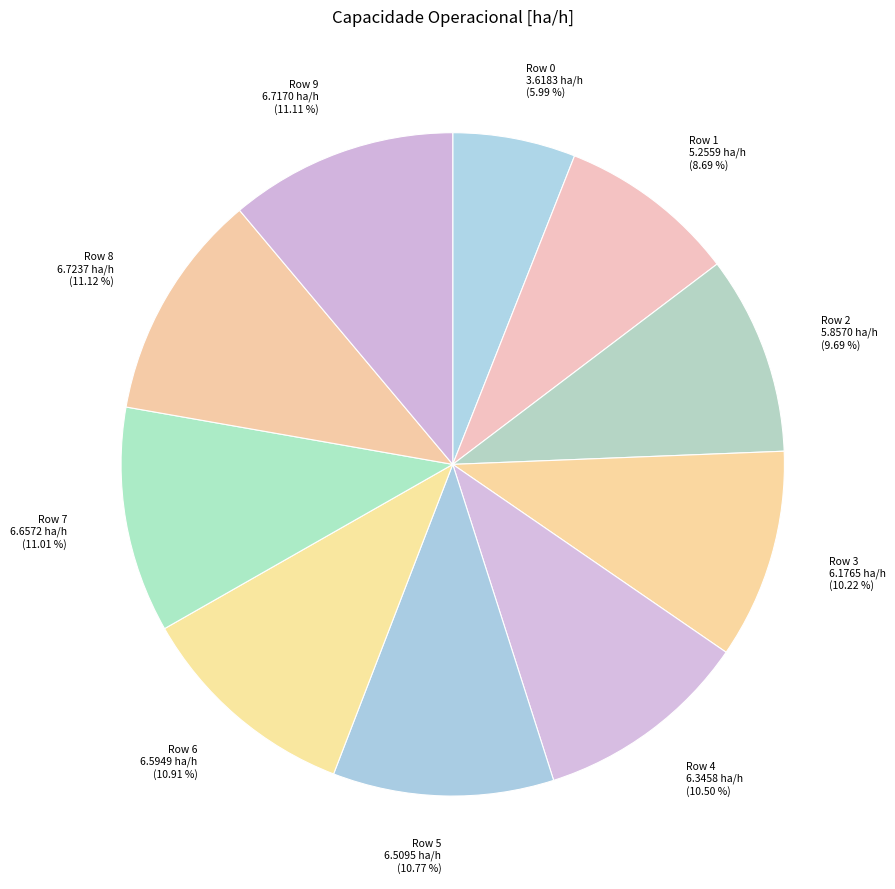

To the nearest percent, what is the average slice percentage?

10%